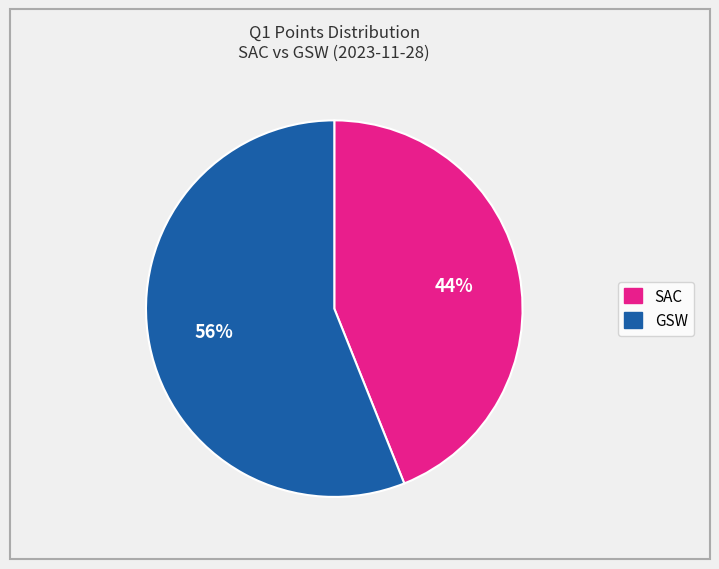

Rank the categories by value from lowest to highest.

SAC, GSW